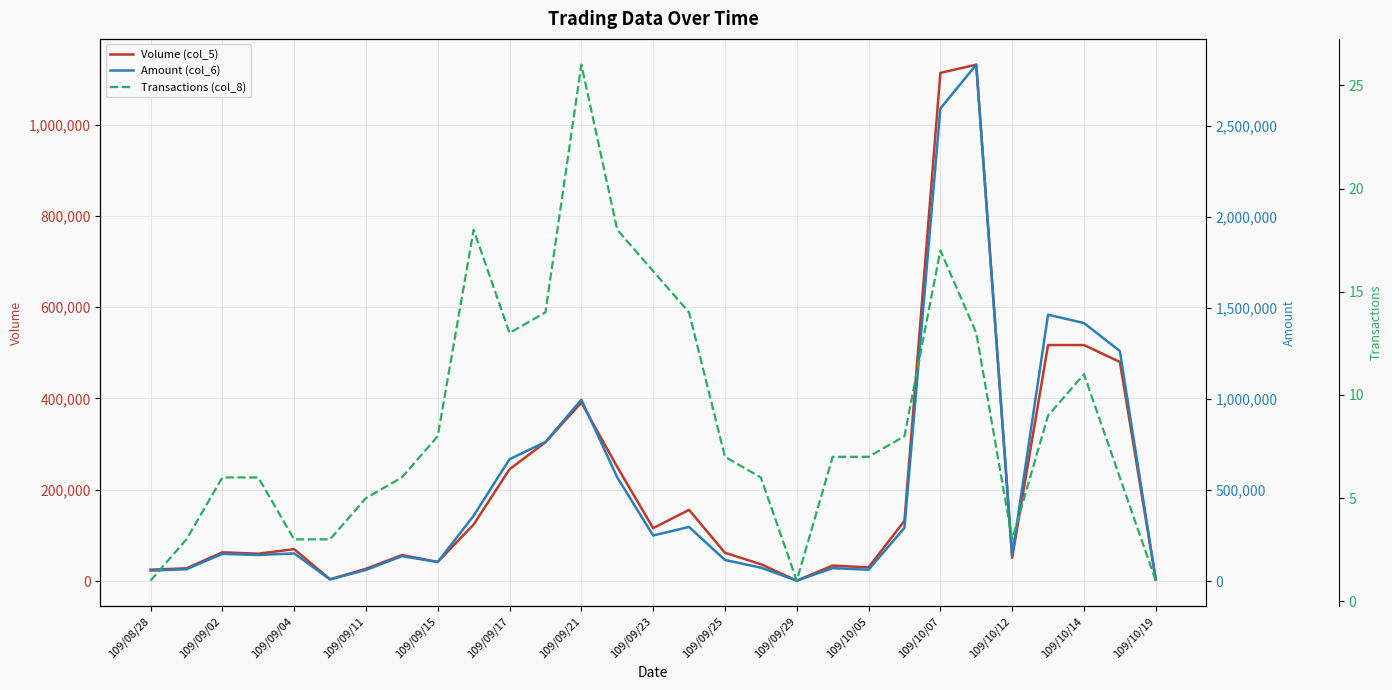

What value does the Volume (col_5) series have at 109/09/29?

1000